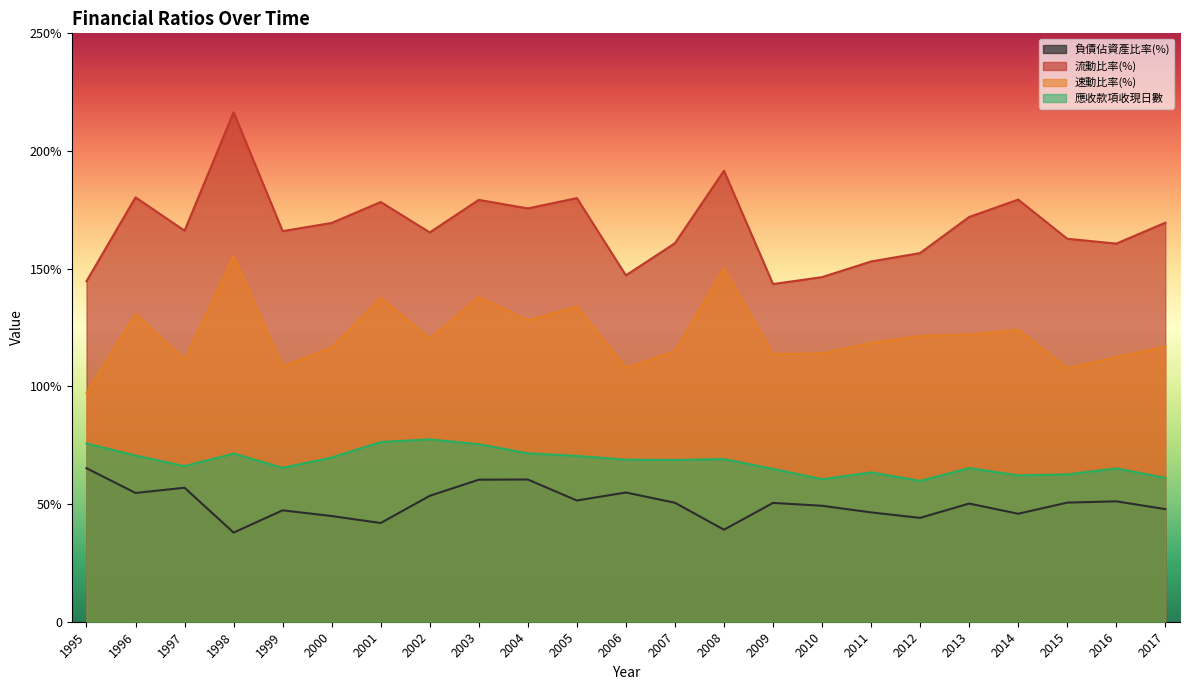

Reading left to right, extract all data points from this chart.

負債佔資產比率(%): 65.2	54.7	56.9	37.9	47.3	44.9	41.9	53.5	60.4	60.4	51.5	54.9	50.5	39.1	50.5	49.3	46.5	44.1	50.2	45.9	50.6	51.2	47.9
流動比率(%): 144.7	180.3	166.2	216.5	166.0	169.4	178.3	165.4	179.2	175.6	180.0	147.2	160.8	191.6	143.5	146.4	153.1	156.6	172.0	179.4	162.7	160.7	169.5
速動比率(%): 97.1	130.8	111.4	155.2	108.5	116.5	137.6	120.3	138.0	128.0	134.0	107.8	114.9	150.1	113.7	114.0	118.5	121.4	122.0	124.0	107.7	112.4	116.8
應收款項收現日數: 75.7	70.6	66.1	71.4	65.4	69.8	76.3	77.5	75.4	71.6	70.5	68.9	68.7	69.1	64.9	60.5	63.5	59.8	65.3	62.2	62.6	65.2	61.1